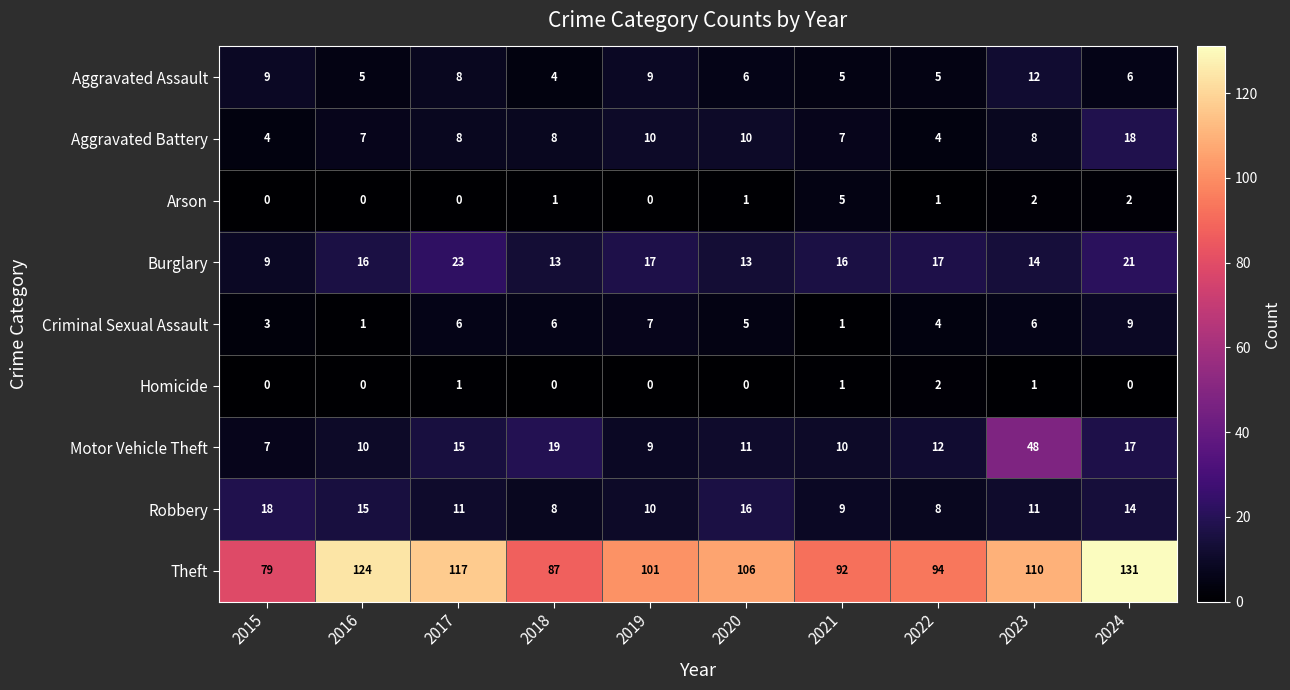

What is the difference between the maximum and minimum values in the Robbery series?

10